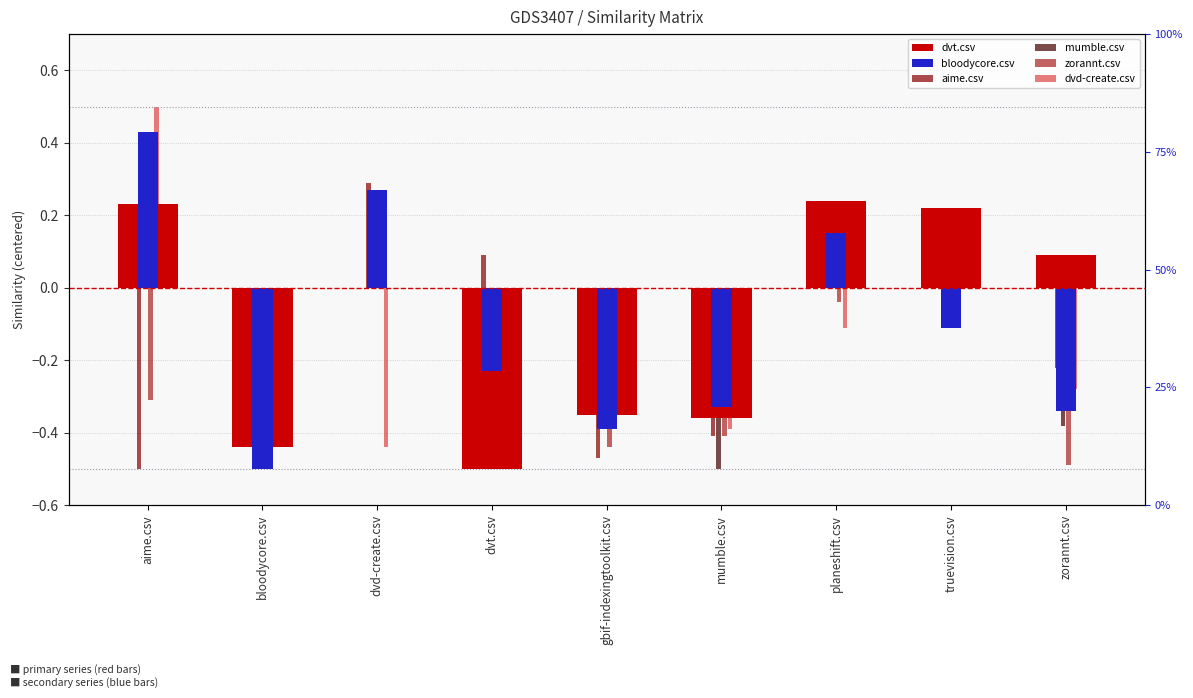

At gbif-indexingtoolkit.csv, list the series in order from smallest to largest.

aime.csv, zorannt.csv, bloodycore.csv, dvt.csv, mumble.csv, dvd-create.csv